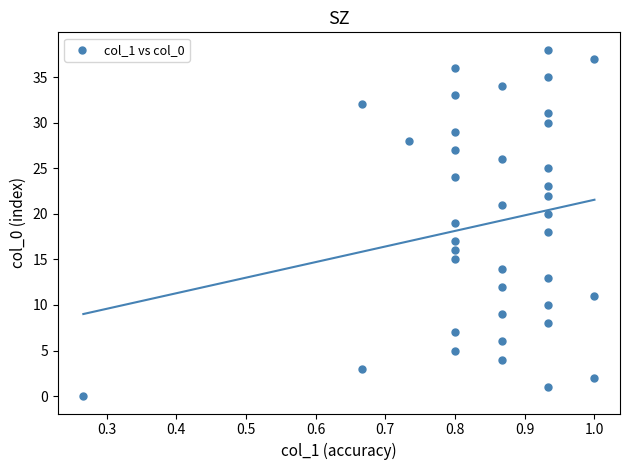

What is the range of Y values (max minus min)?

38